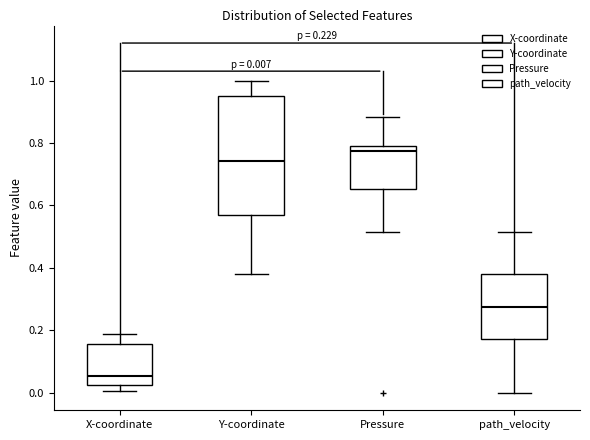

Which box is the tallest, from its lower edge to its upper edge?

Y-coordinate